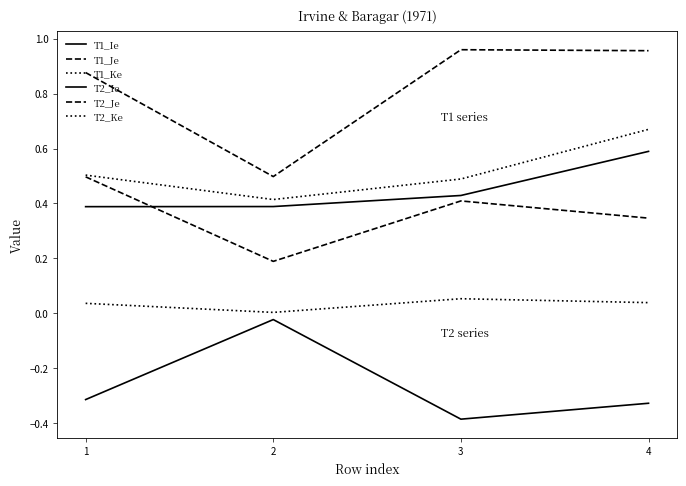

The value of T2_Ie at 3 is 0.4. True or false?

True